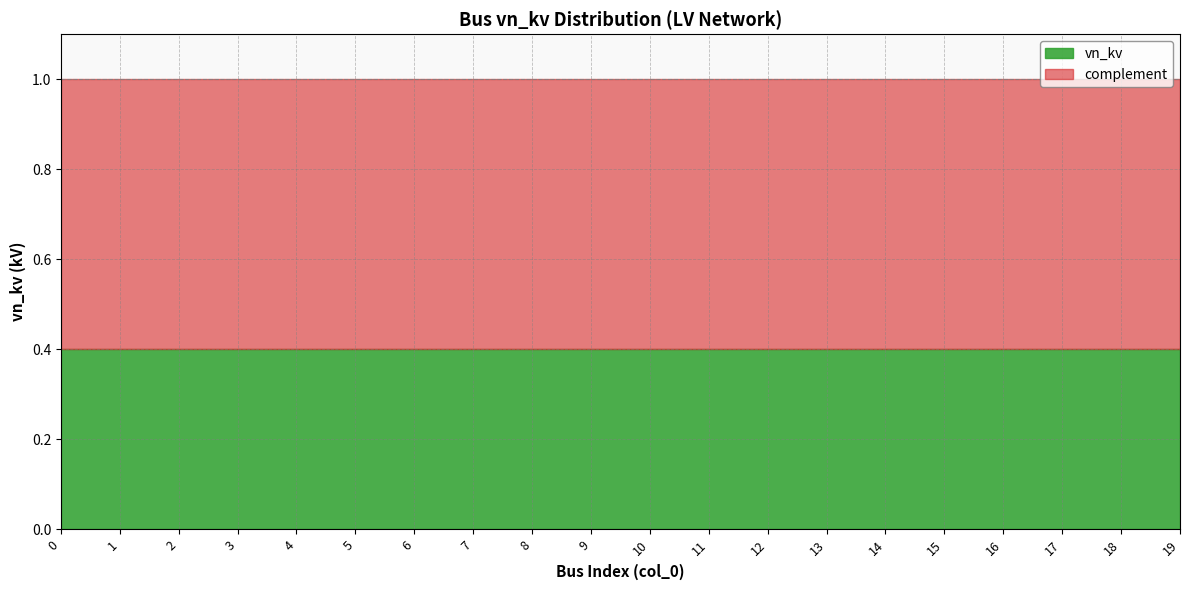

What is the spread (max minus min) of values at 8?

0.2